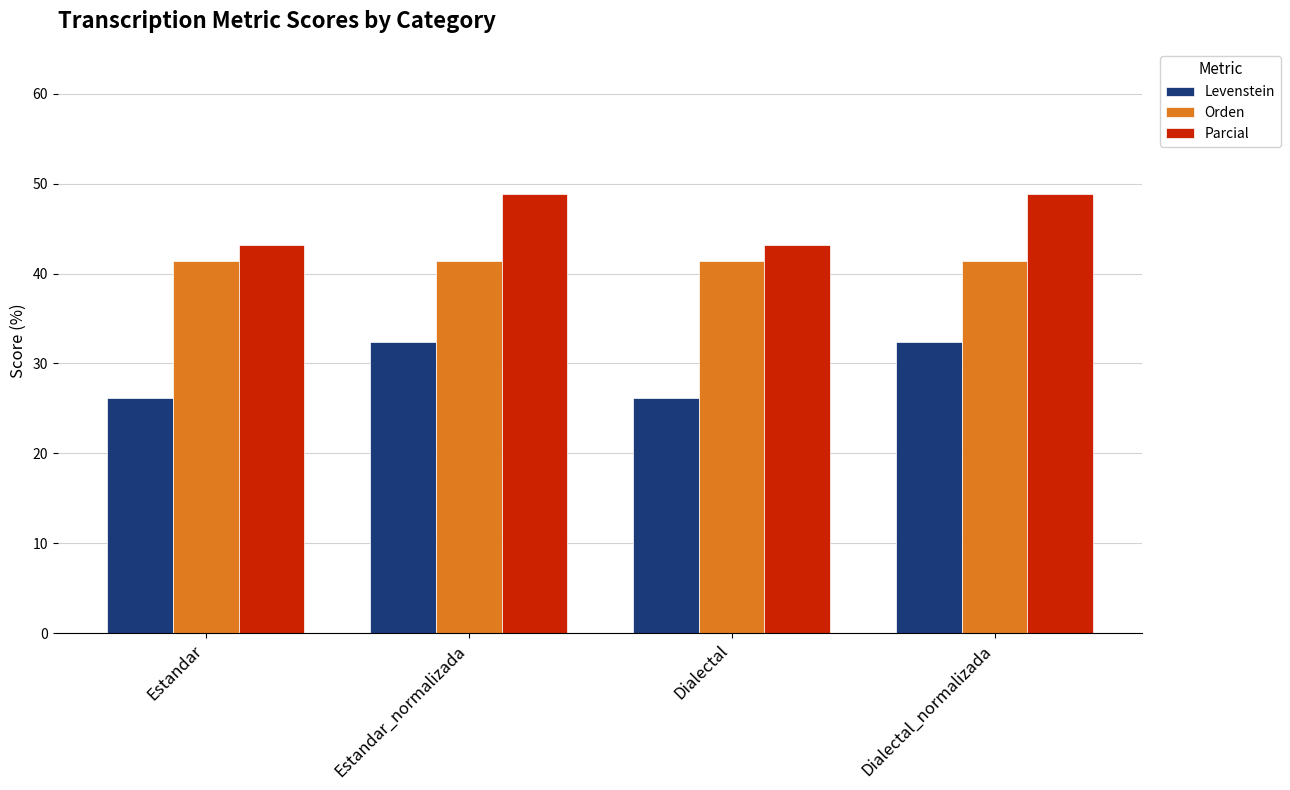

At how many categories does at least one series exceed 30?

4